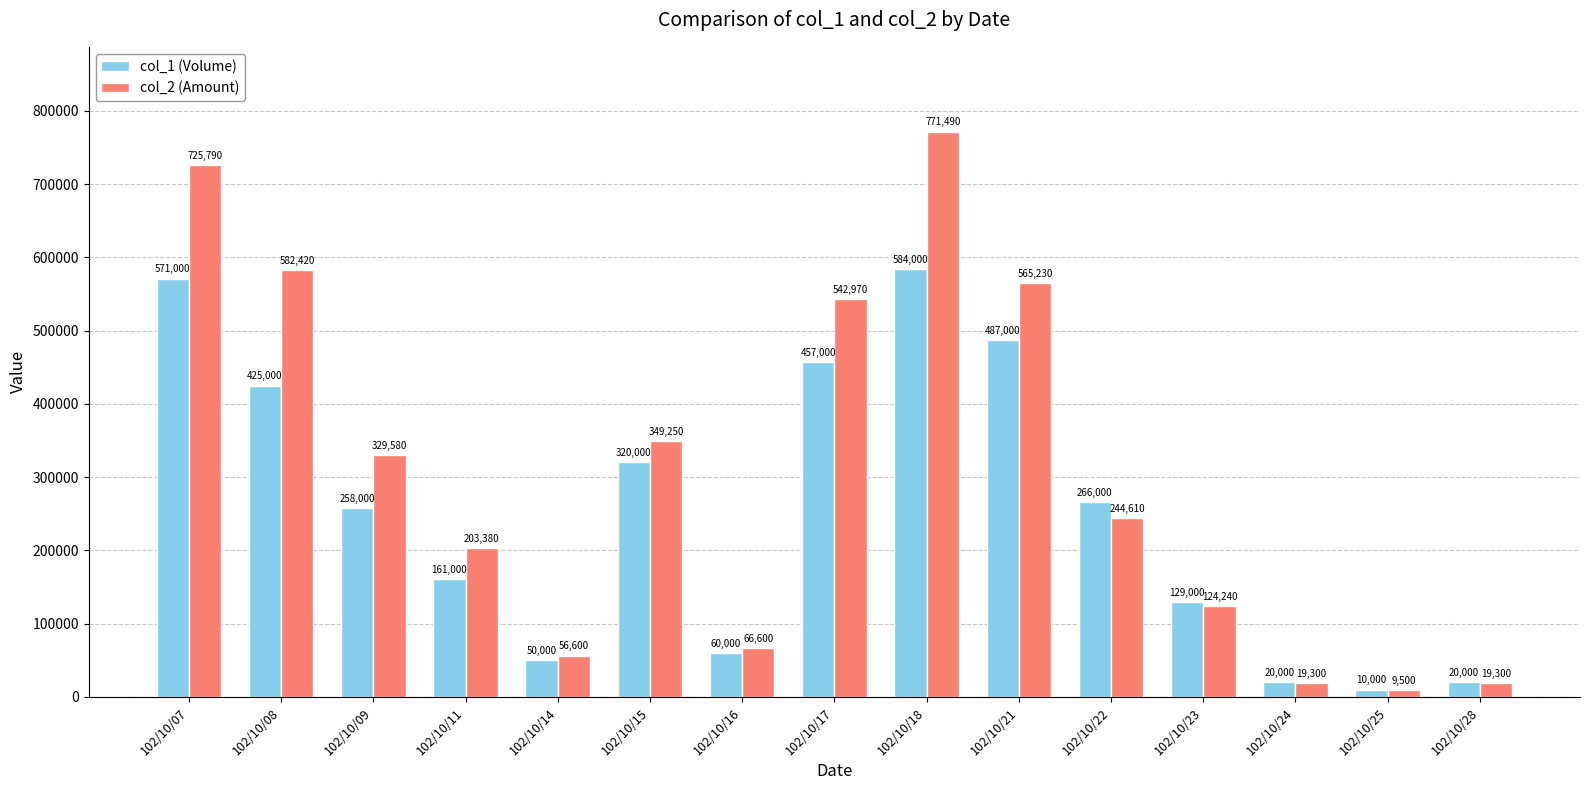

What is the spread (max minus min) of values at 102/10/18?

187490